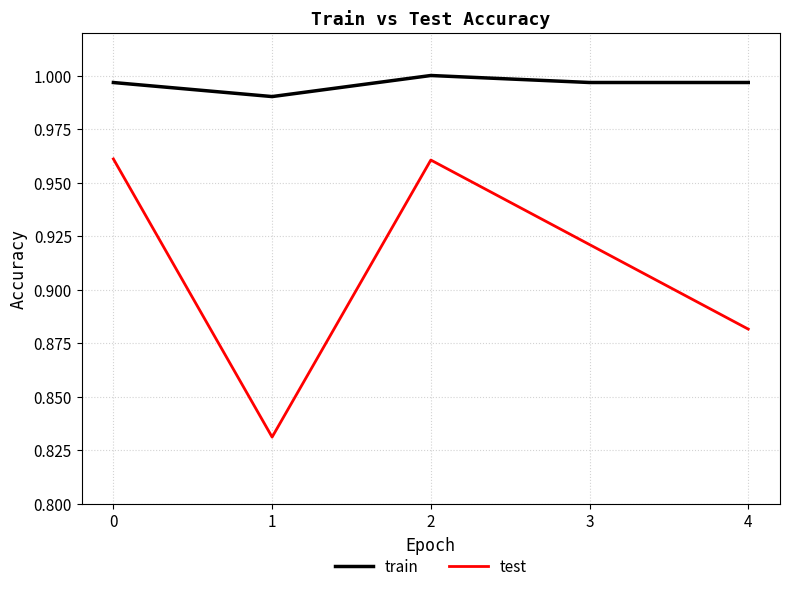

Count the number of data series in this chart.

2